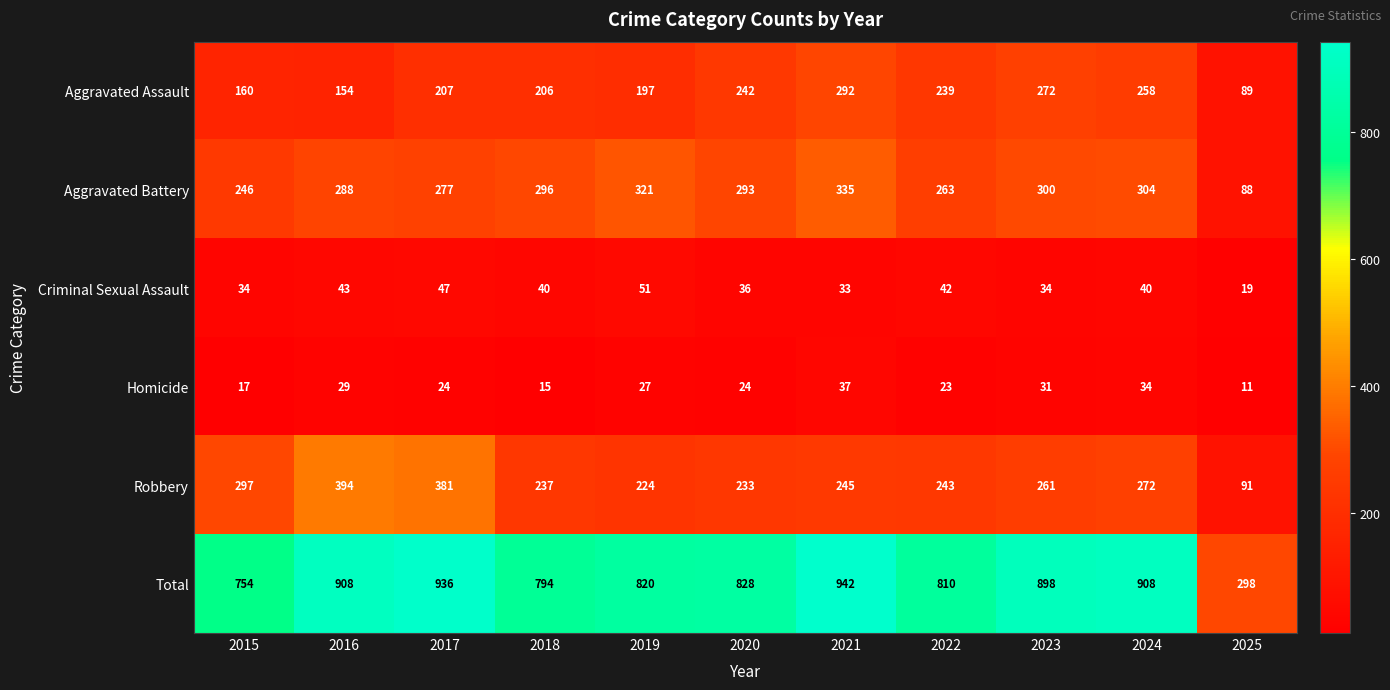

What is the sum of the Homicide values at 2024 and 2016?

63